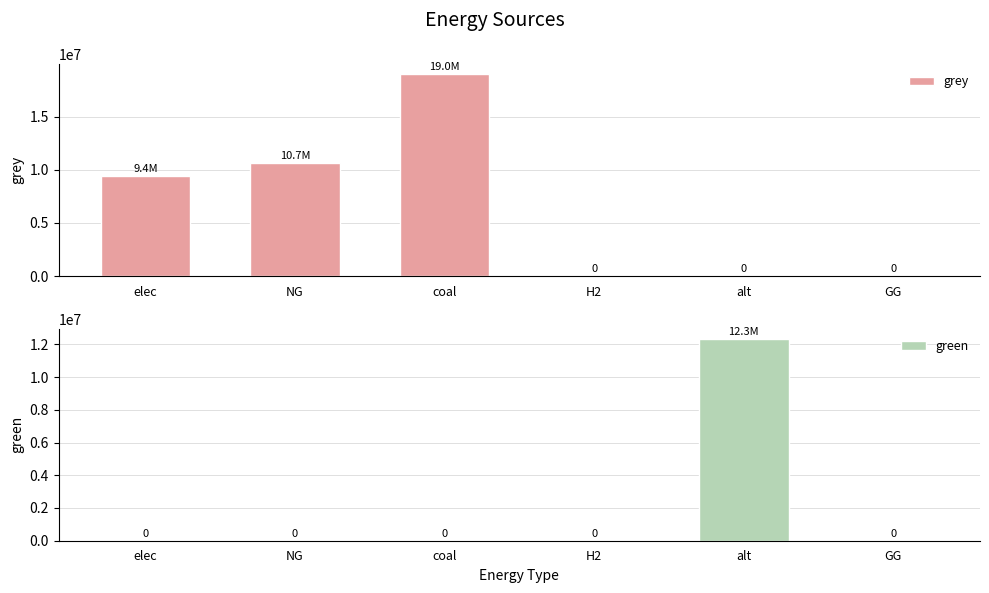

What is the value of the green bar at the 5th from the left?

12325155.0